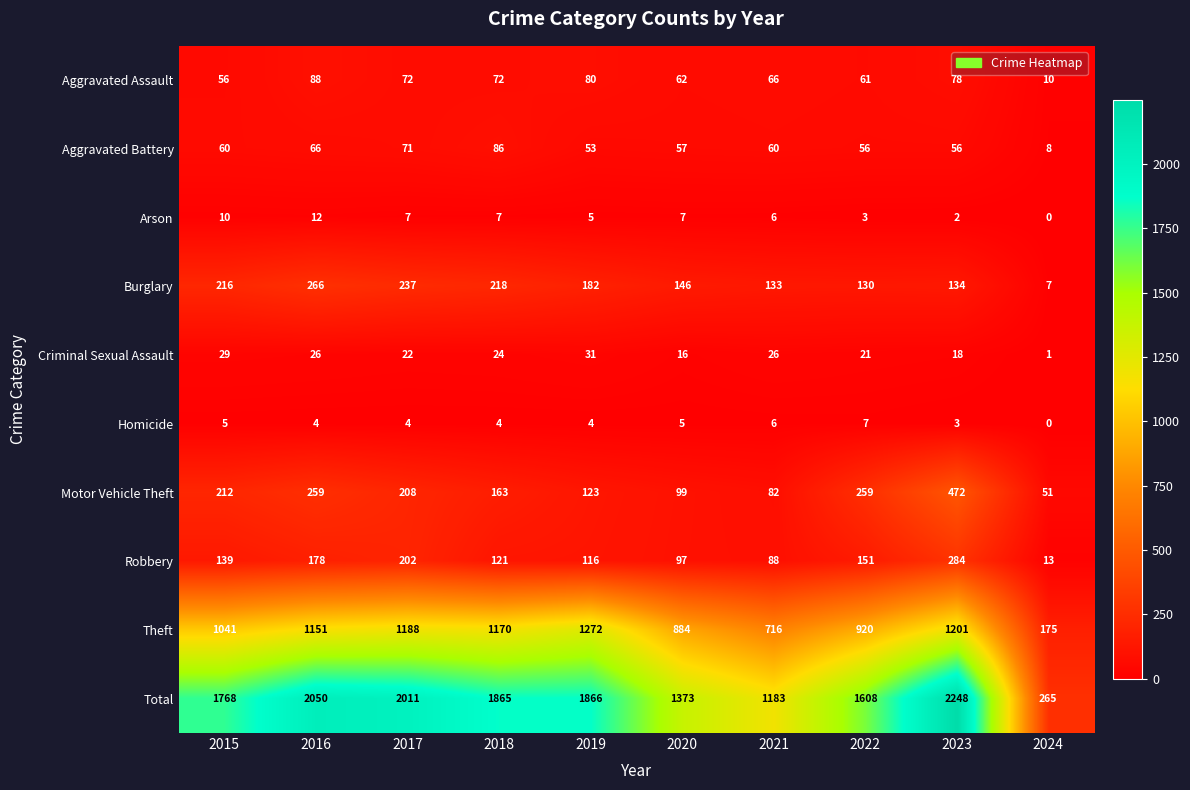

Where is Arson nearest to the value 6?

2021